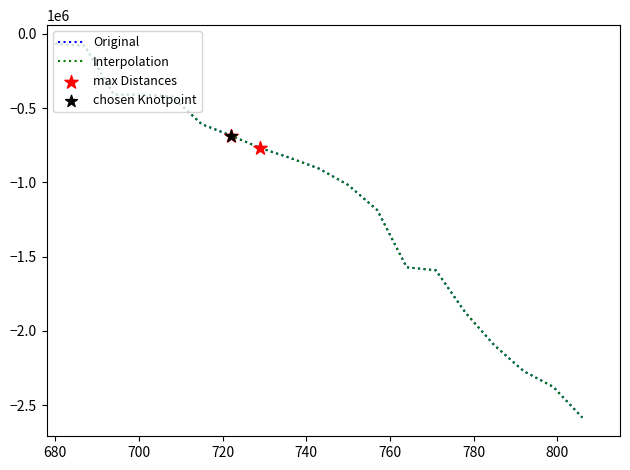

Is this an area chart (filled region under the line)?

No